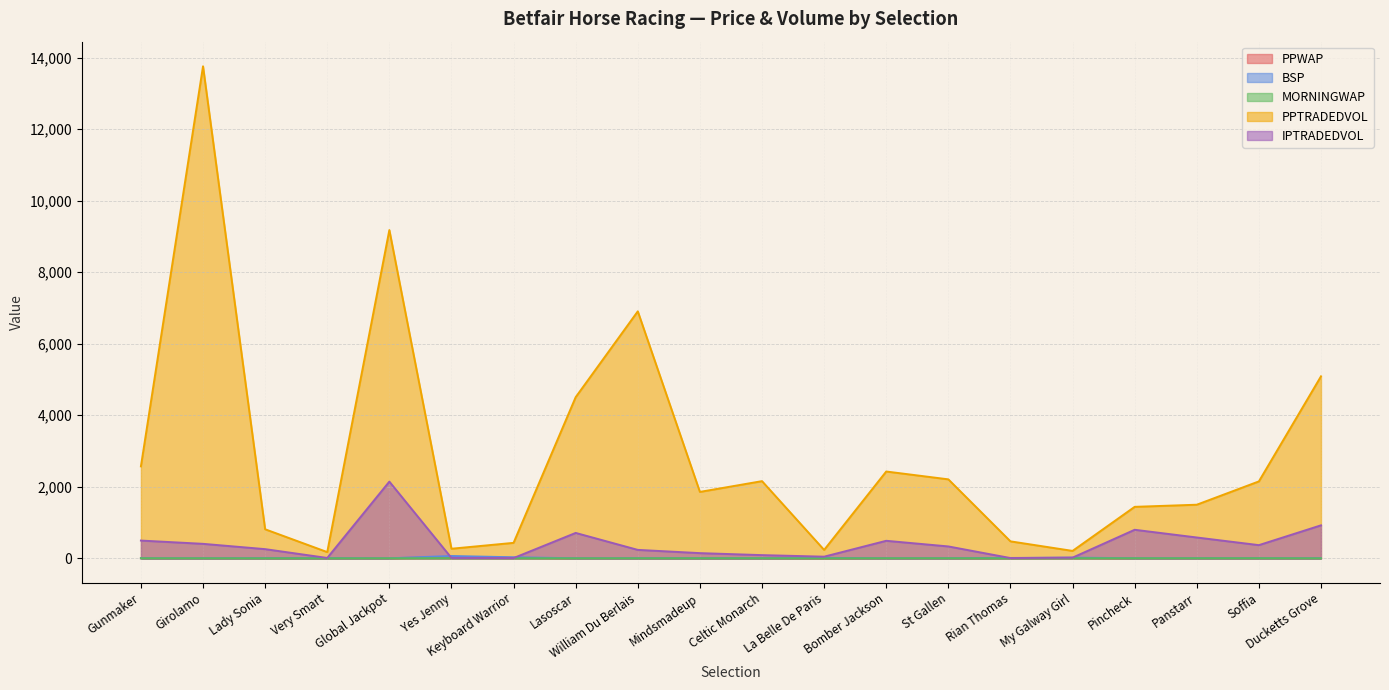

At which category is the sum across all series the highest?

Girolamo